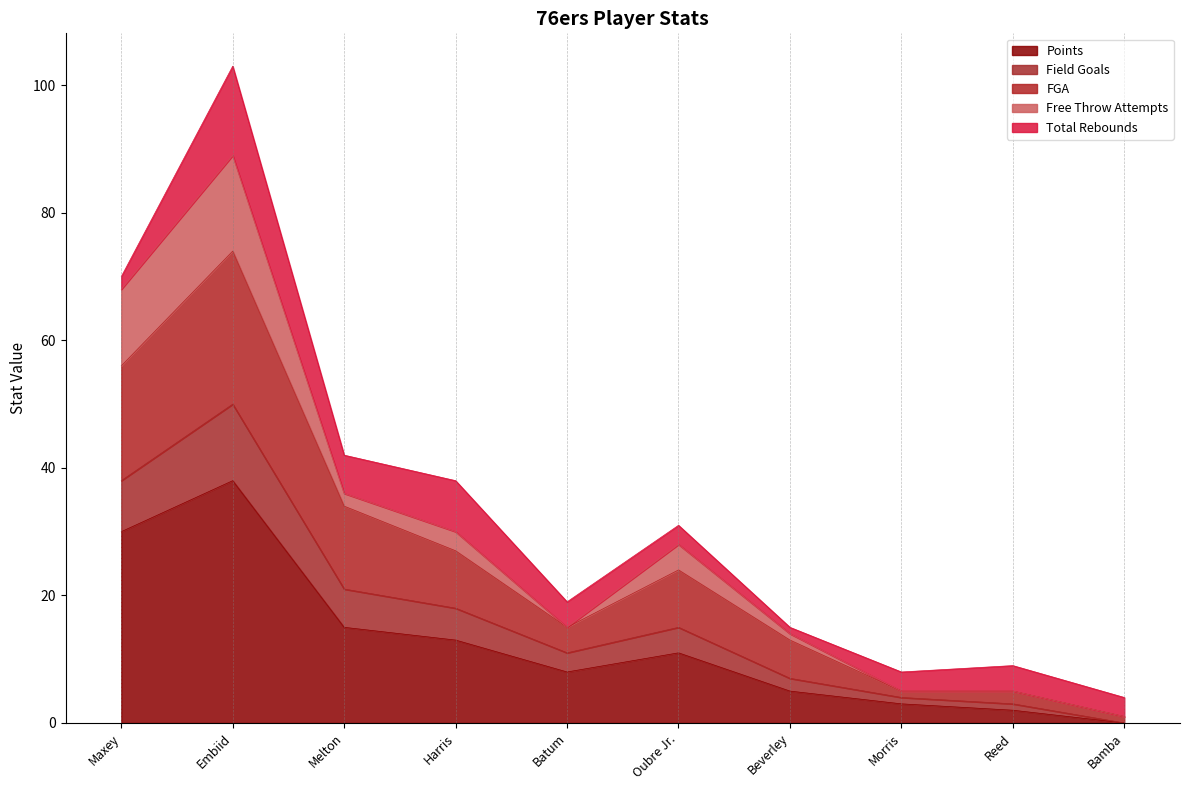

What is the maximum value for Points?

38